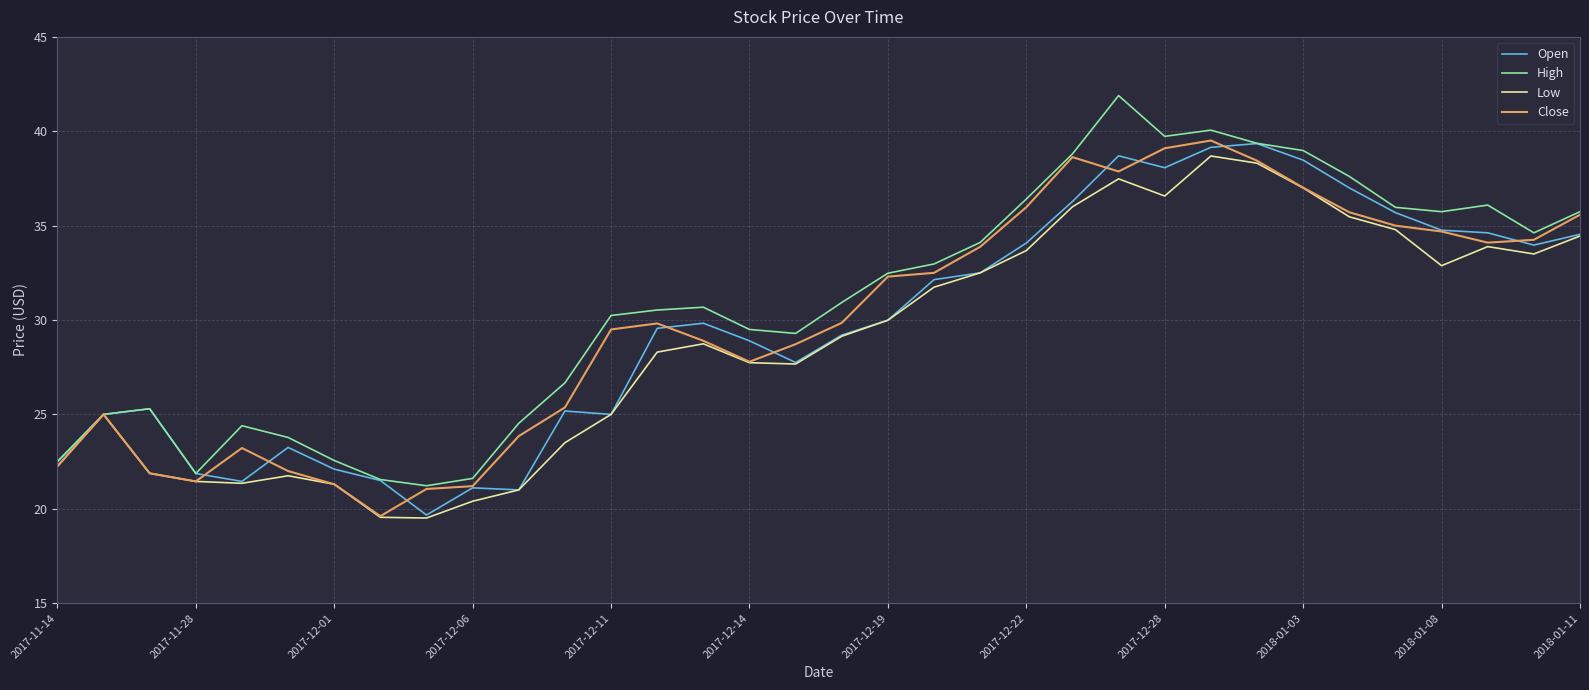

What is the greatest value displayed?

41.9